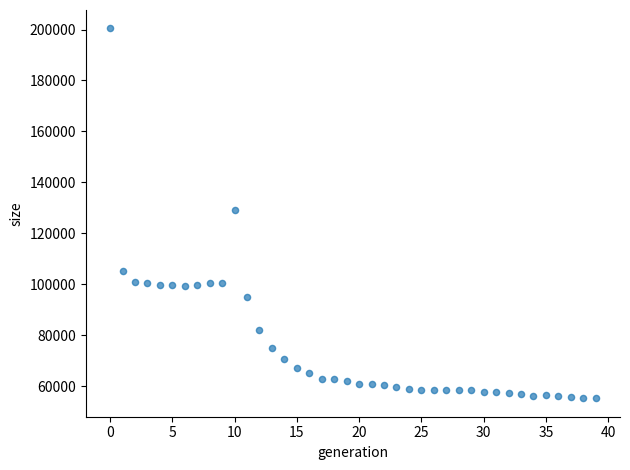

What is the range of Y values (max minus min)?

145192